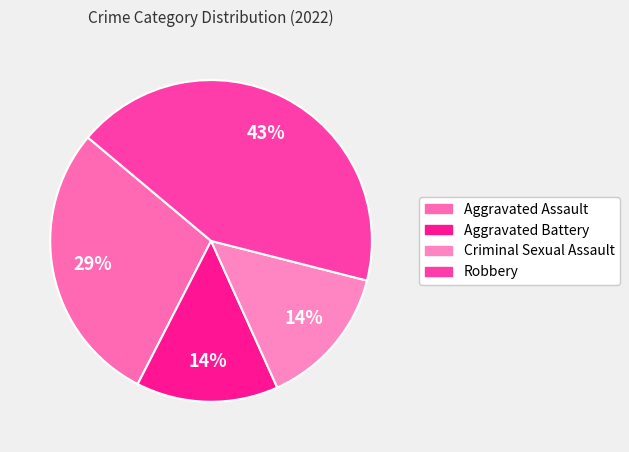

Count the number of slices in the pie.

4